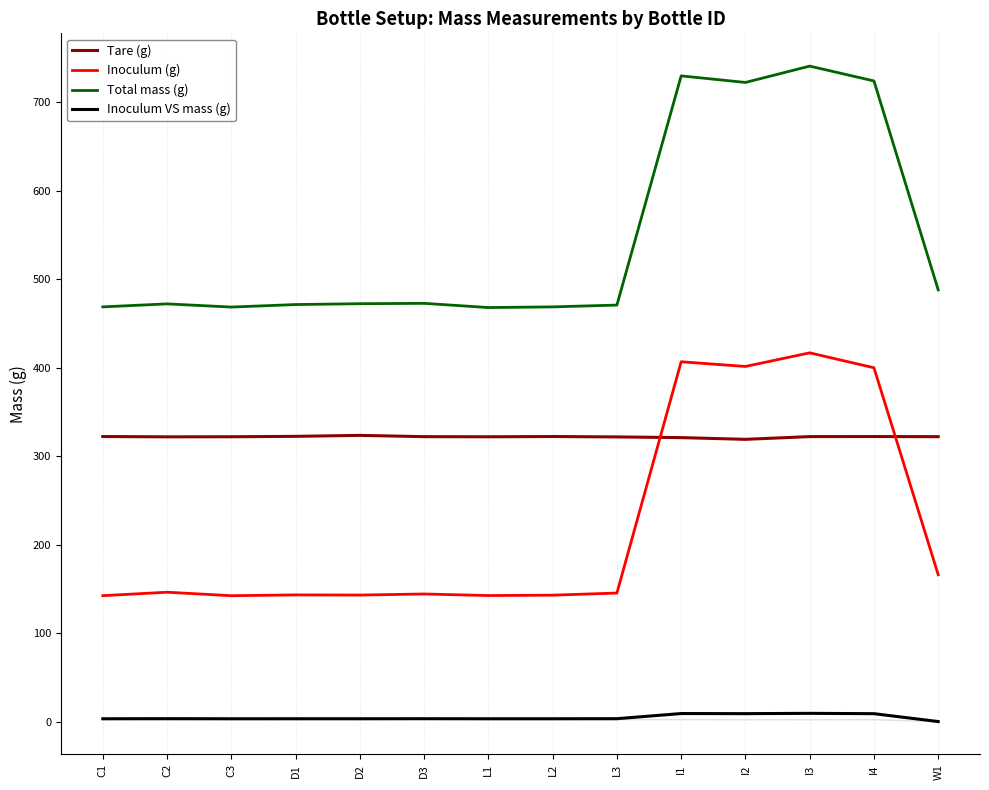

How many lines are shown in the chart?

4